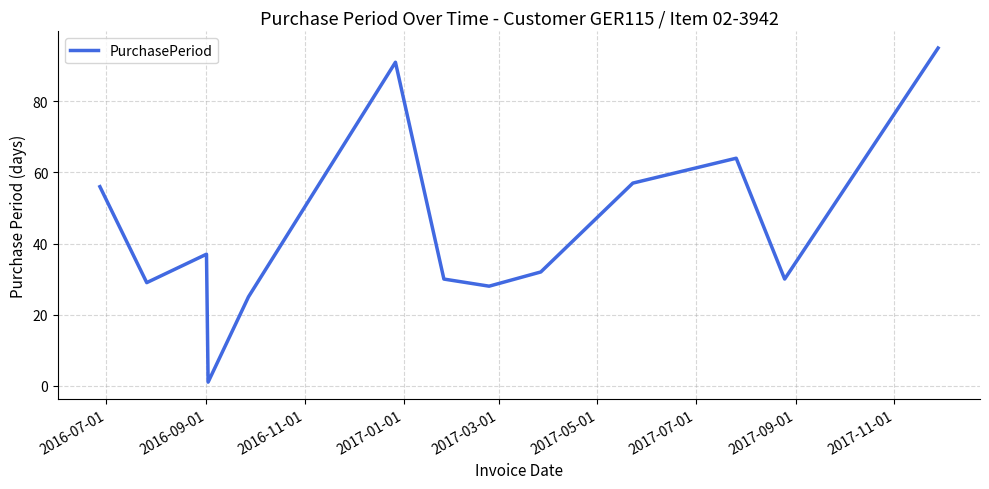

What is the difference between the maximum and minimum values?

94